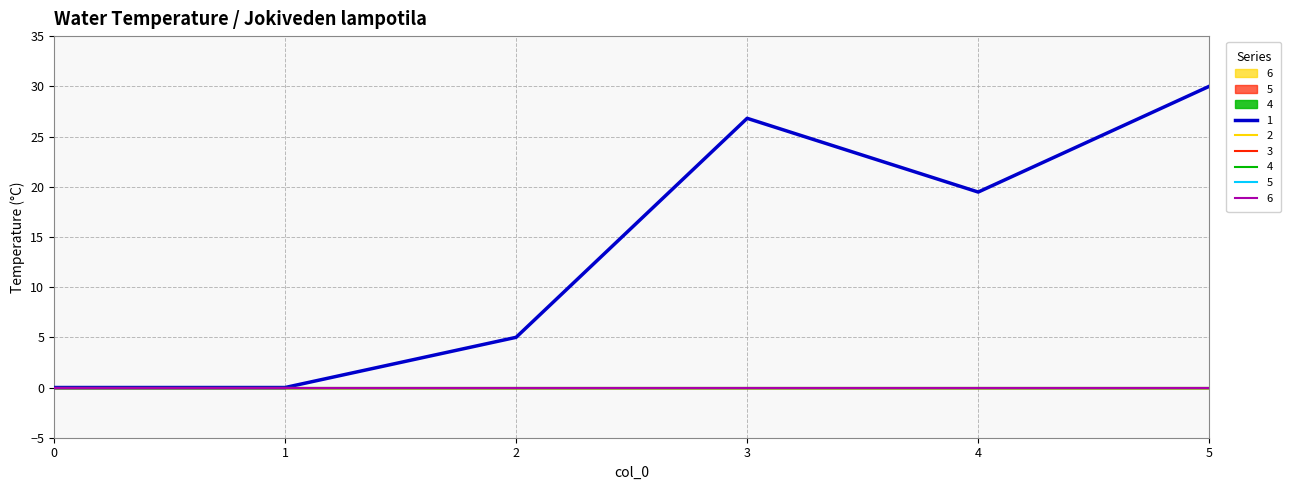

True or false: 1 has a value of 6.8 at 2.

False